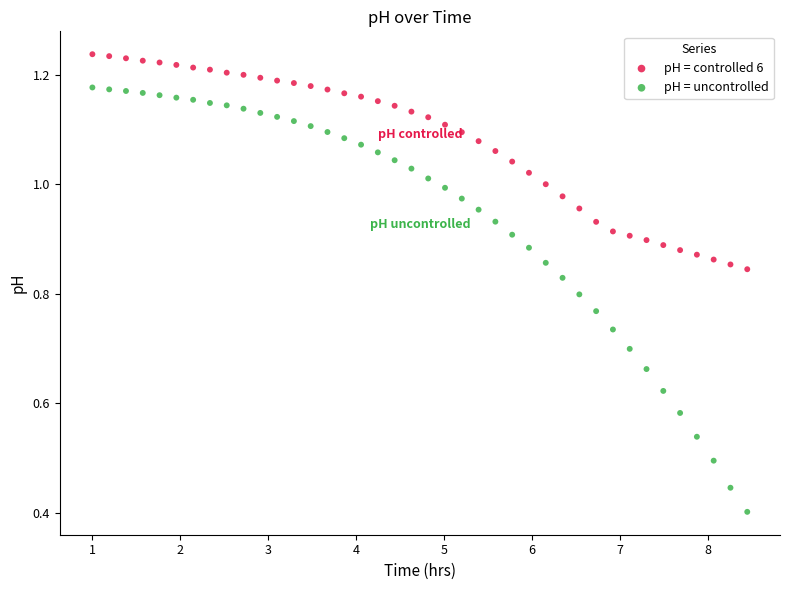

Which series contains the lowest Y value?

pH = uncontrolled